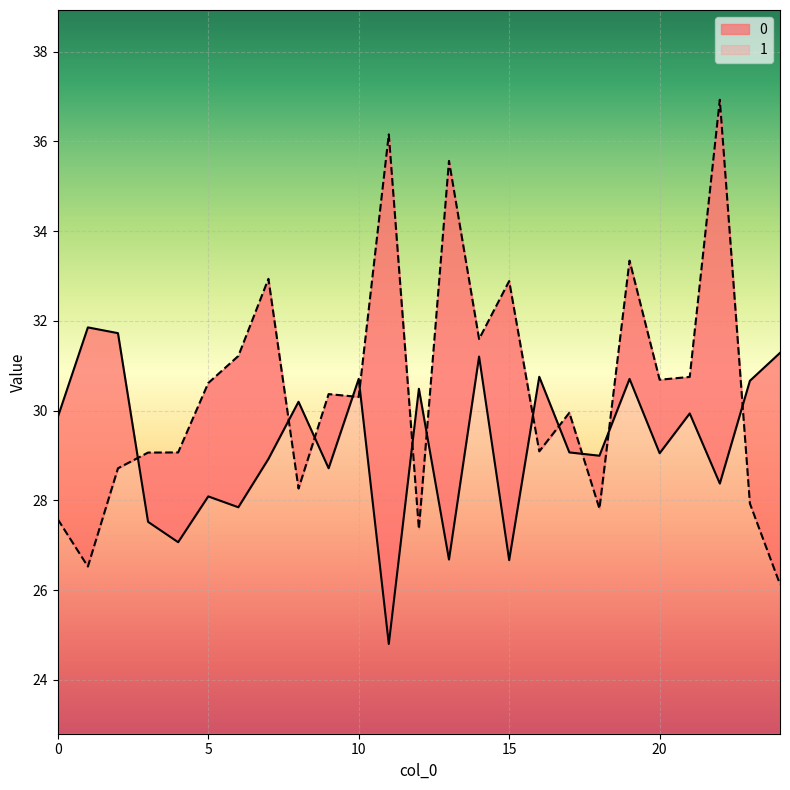

How many data points in 0 are less than 29?

11